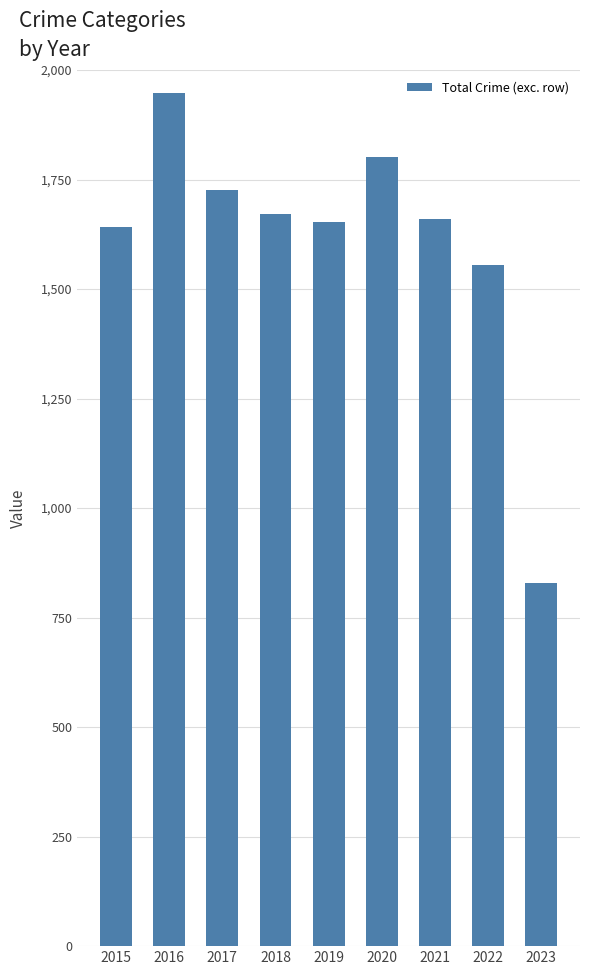

What is the smallest value displayed?

830